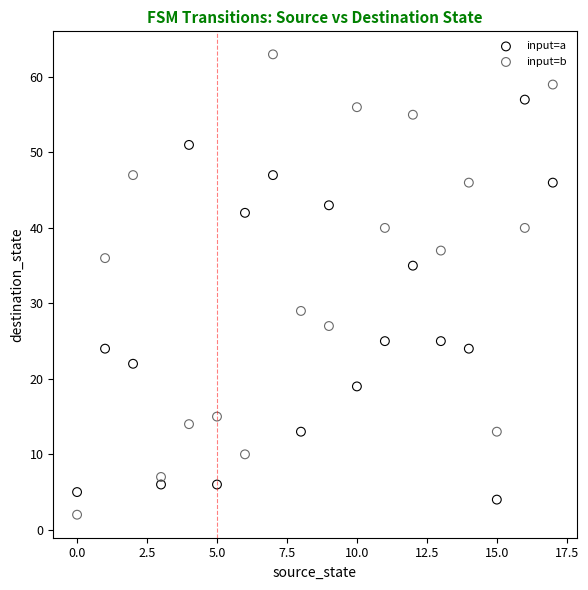

Which series has the largest Y range (max minus min)?

input=b